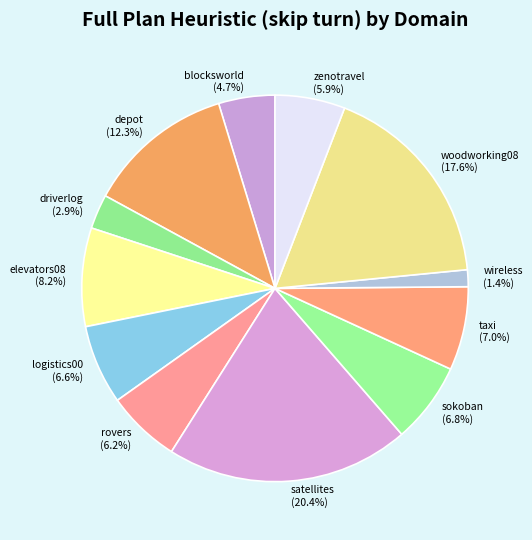

Which has a higher value, satellites or depot?

satellites